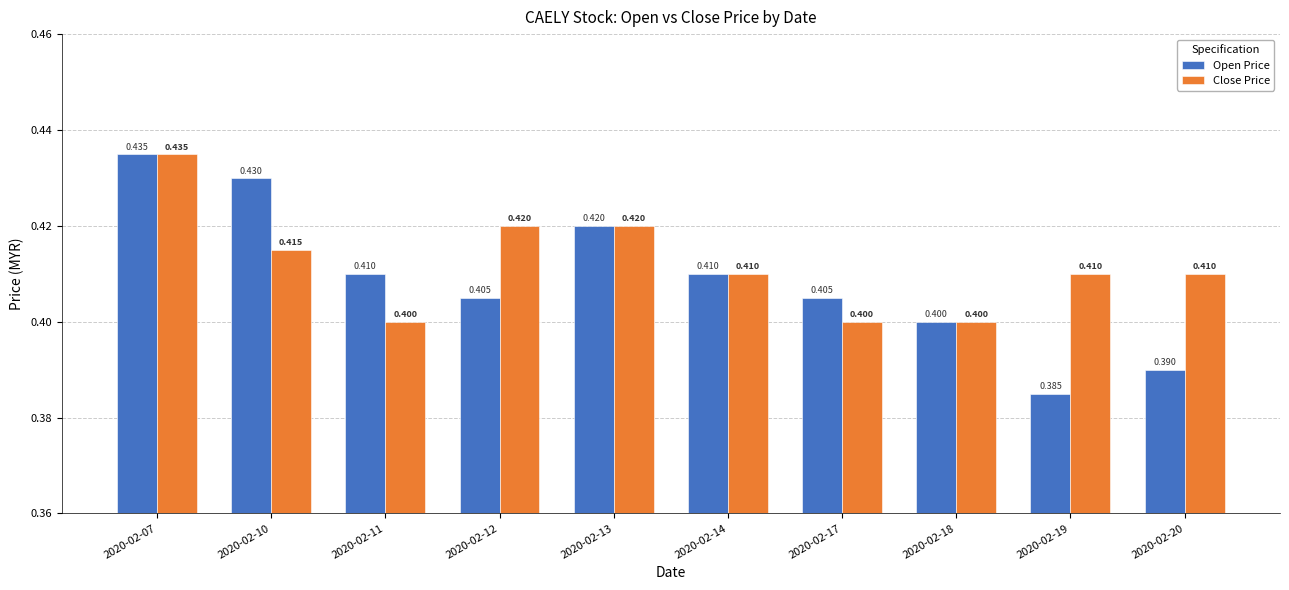

What is the value of the Open Price bar at the 9th from the left?

0.4